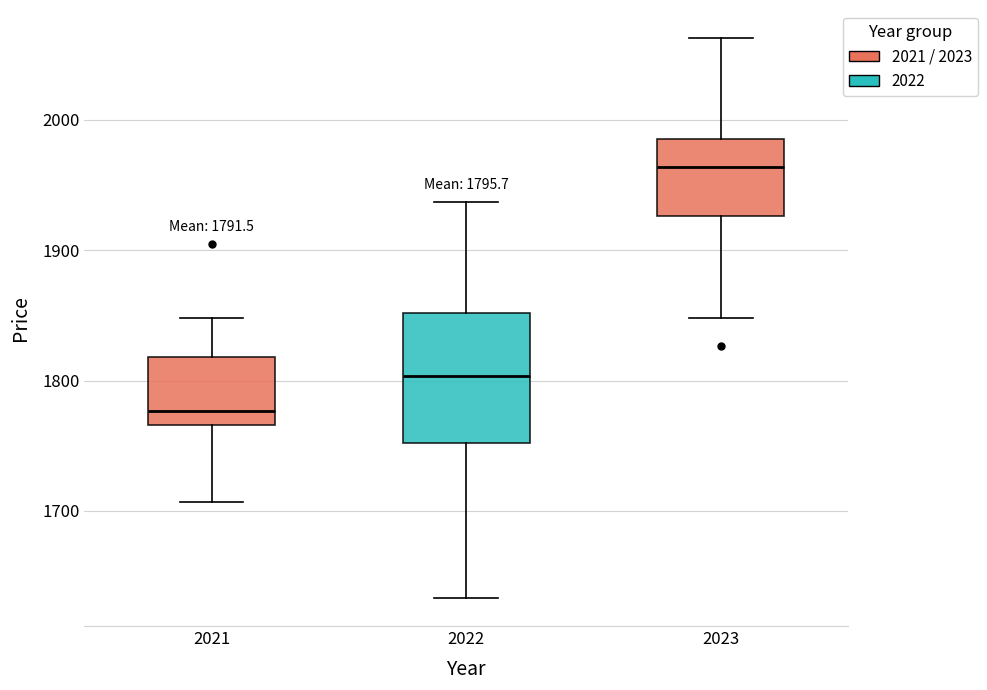

Which box has the lowest median line?

2021